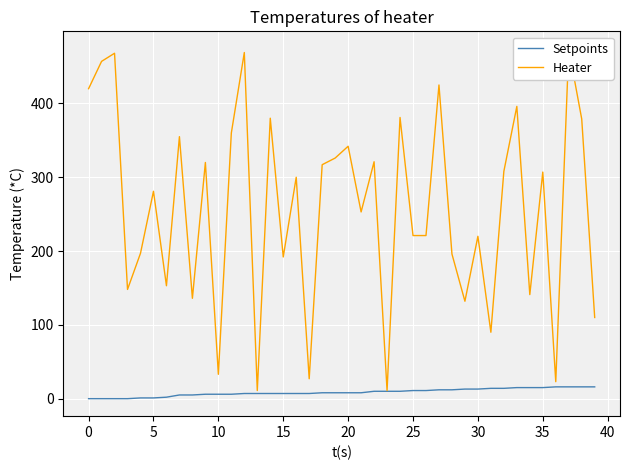

How many series are shown in this chart?

2